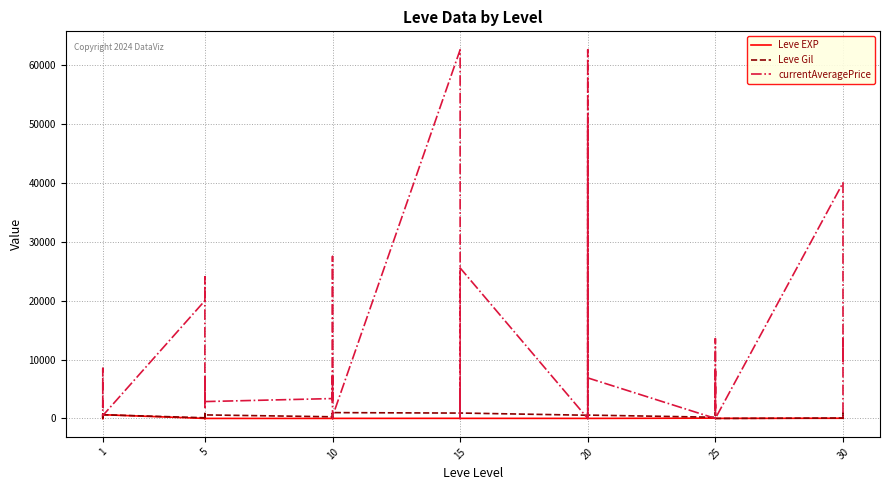

Between which two adjacent categories do Leve Gil and currentAveragePrice first intersect?

1 and 1